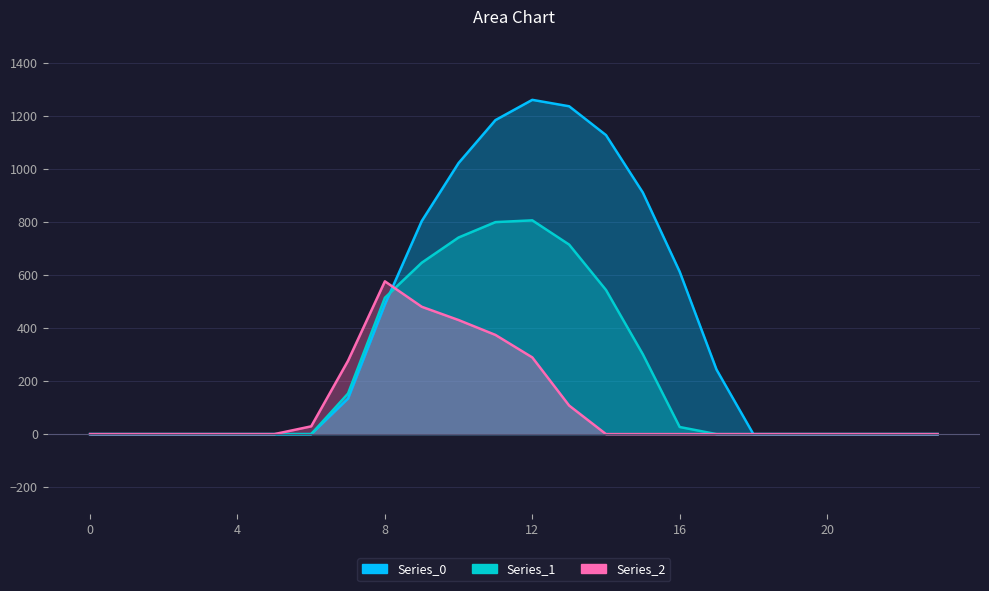

Which has a higher value, 21 or 9?

9